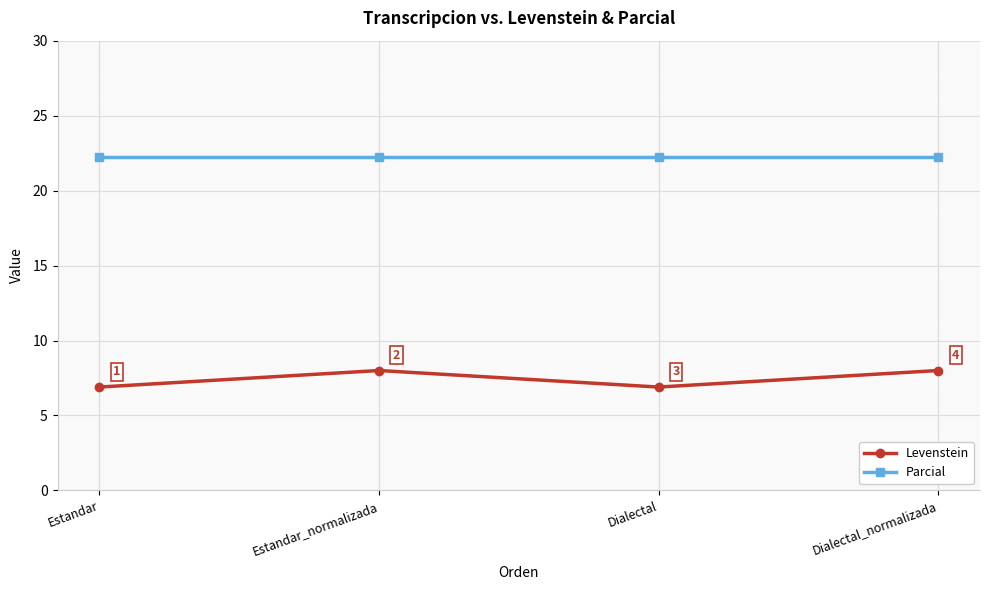

Which series changed the most between Estandar_normalizada and Dialectal?

Levenstein